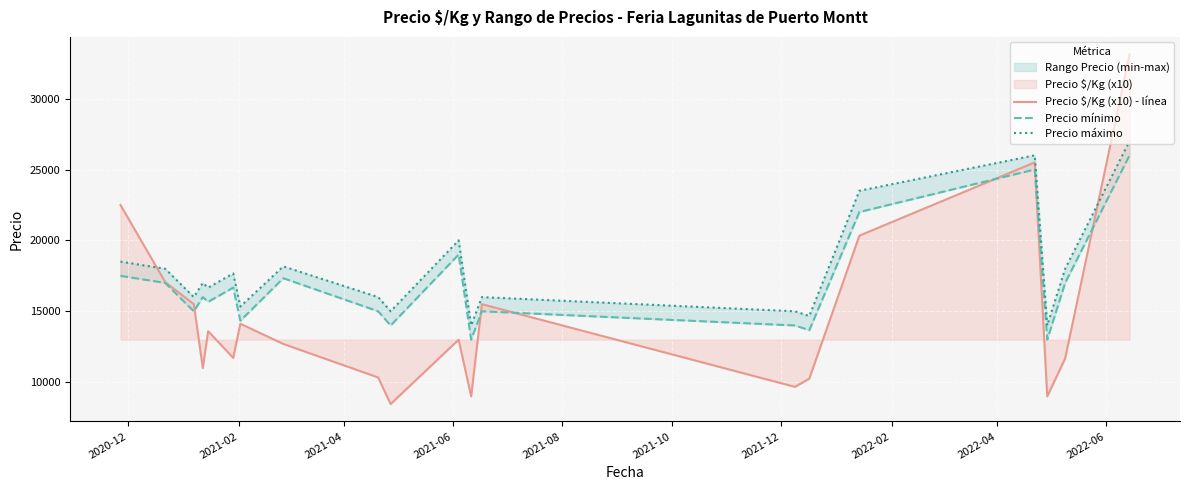

Rank the series by their average value, from lowest to highest.

Precio $/Kg (x10) - línea, Precio mínimo, Precio máximo